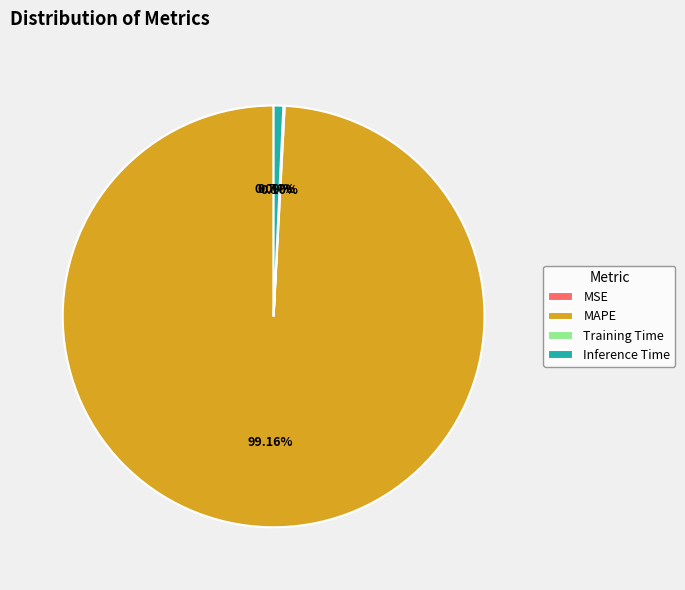

Is MAPE the majority of the pie?

Yes